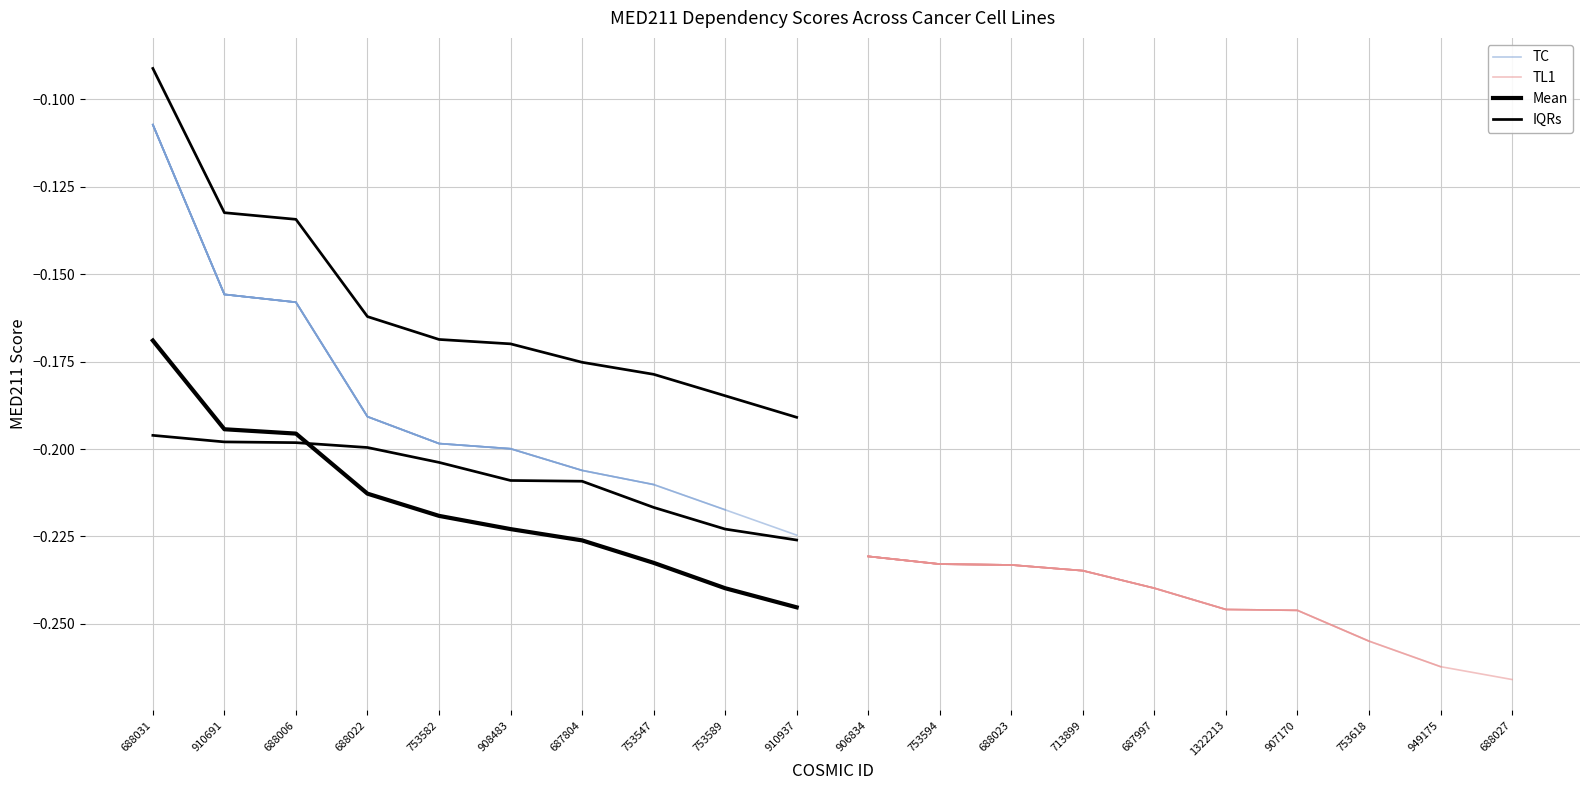

Rank the categories by IQRs value from lowest to highest.

910937, 753589, 753547, 687804, 908483, 753582, 688022, 688006, 910691, 688031